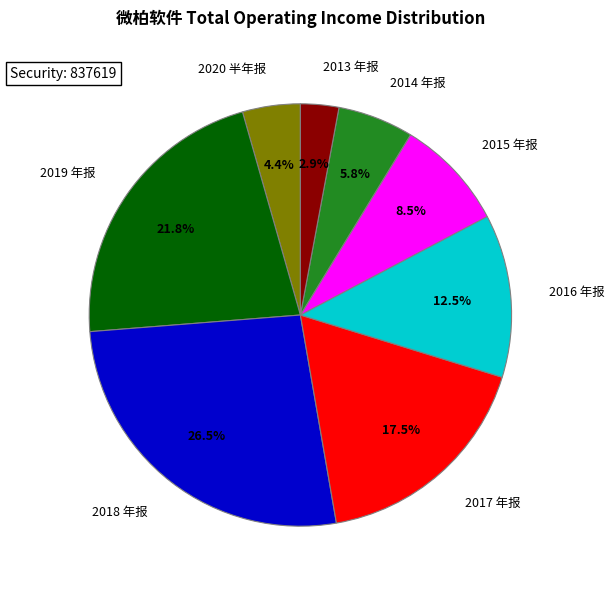

Count the number of slices in the pie.

8